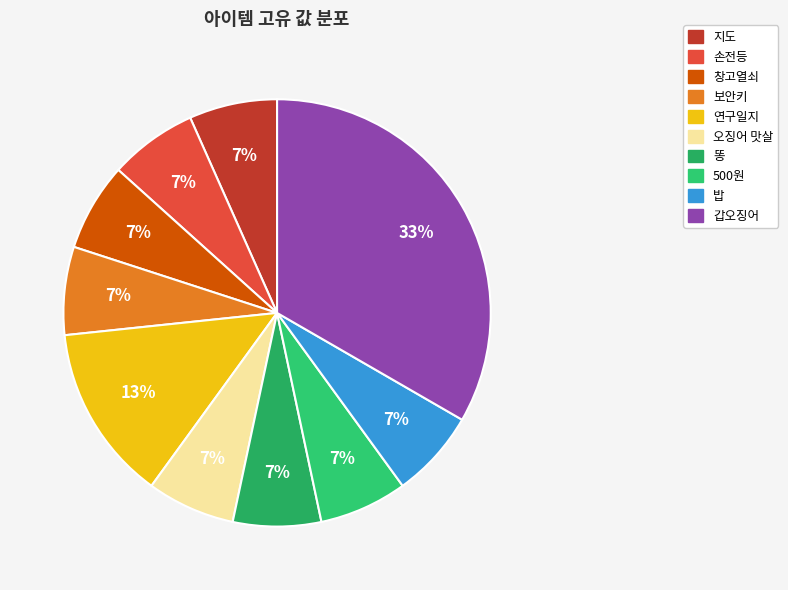

How many segments does this pie chart have?

10